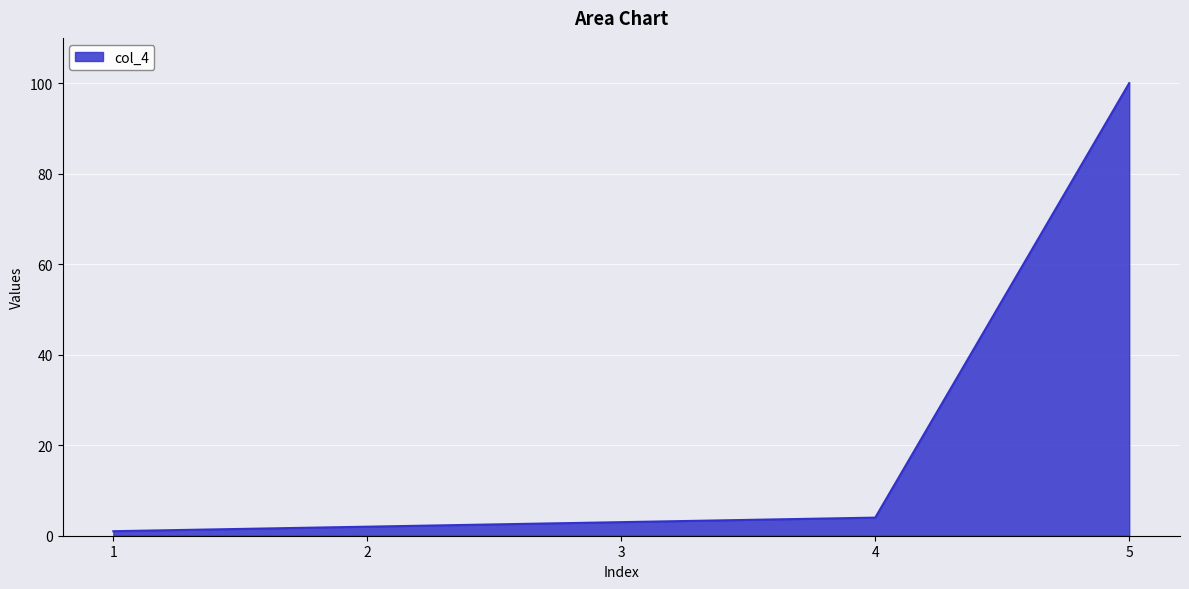

How many values are below 3?

2